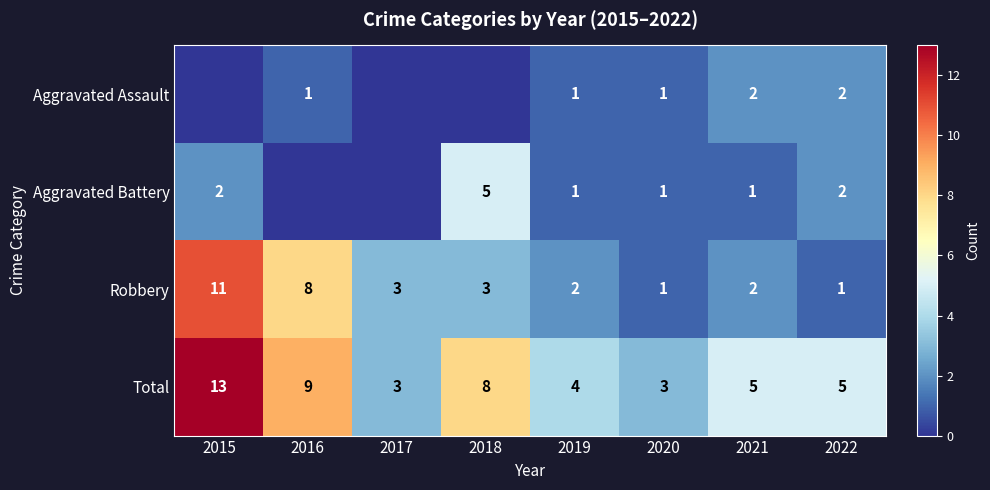

What is the approximate value of Robbery at 2017, to the nearest 5?

5